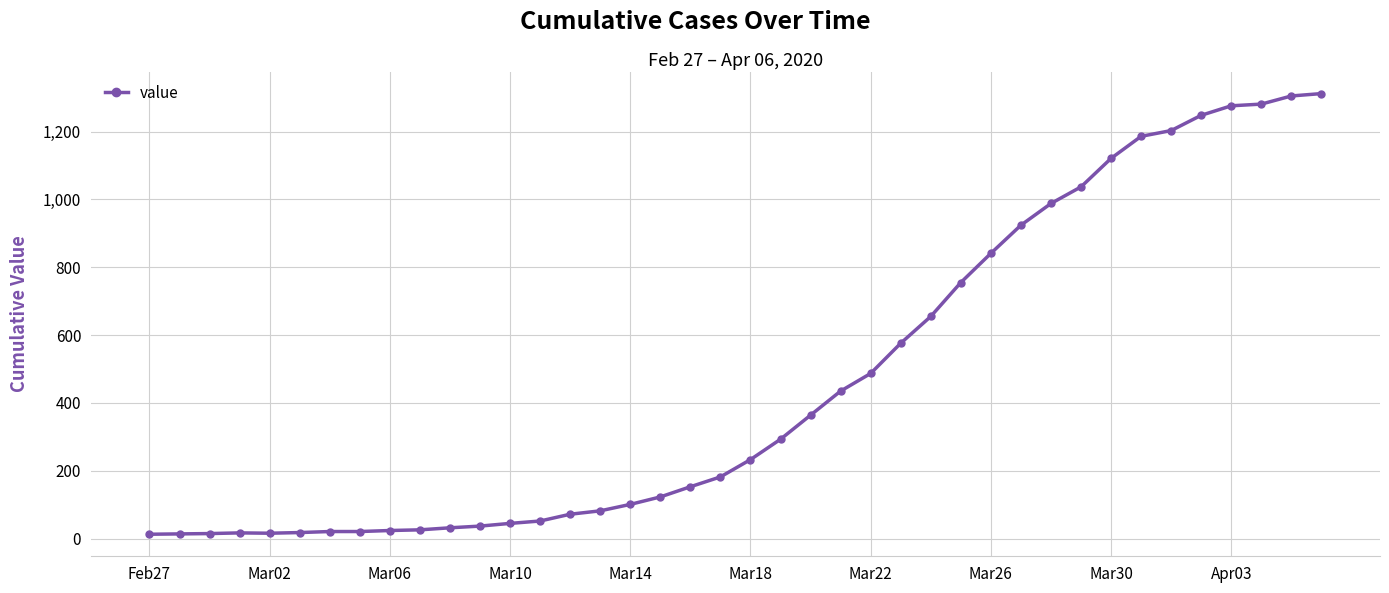

How many distinct data groups are displayed?

1